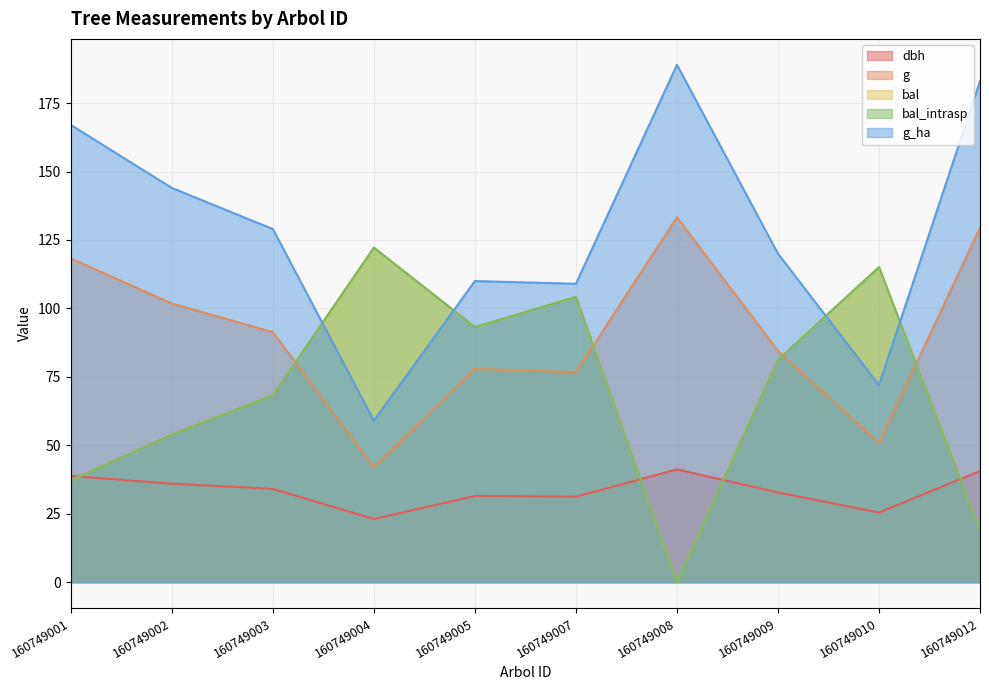

Rank the categories by dbh value from highest to lowest.

160749008, 160749012, 160749001, 160749002, 160749003, 160749009, 160749005, 160749007, 160749010, 160749004